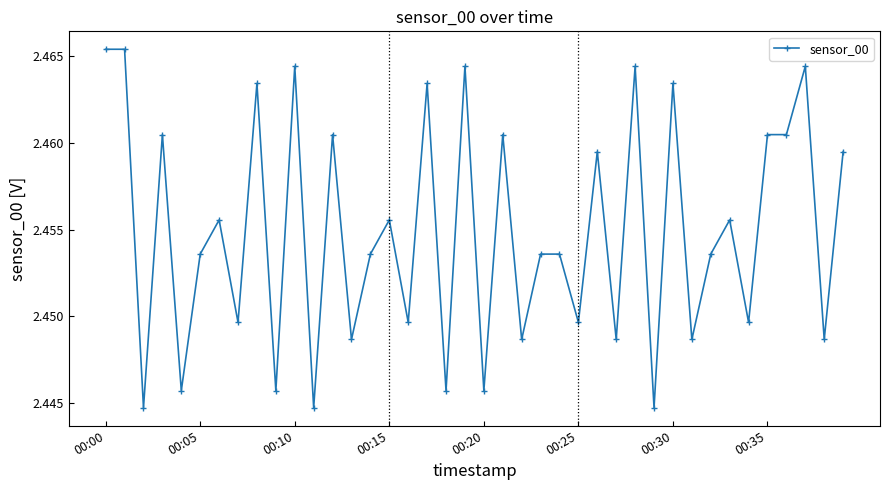

How many values are between 2 and 3?

40